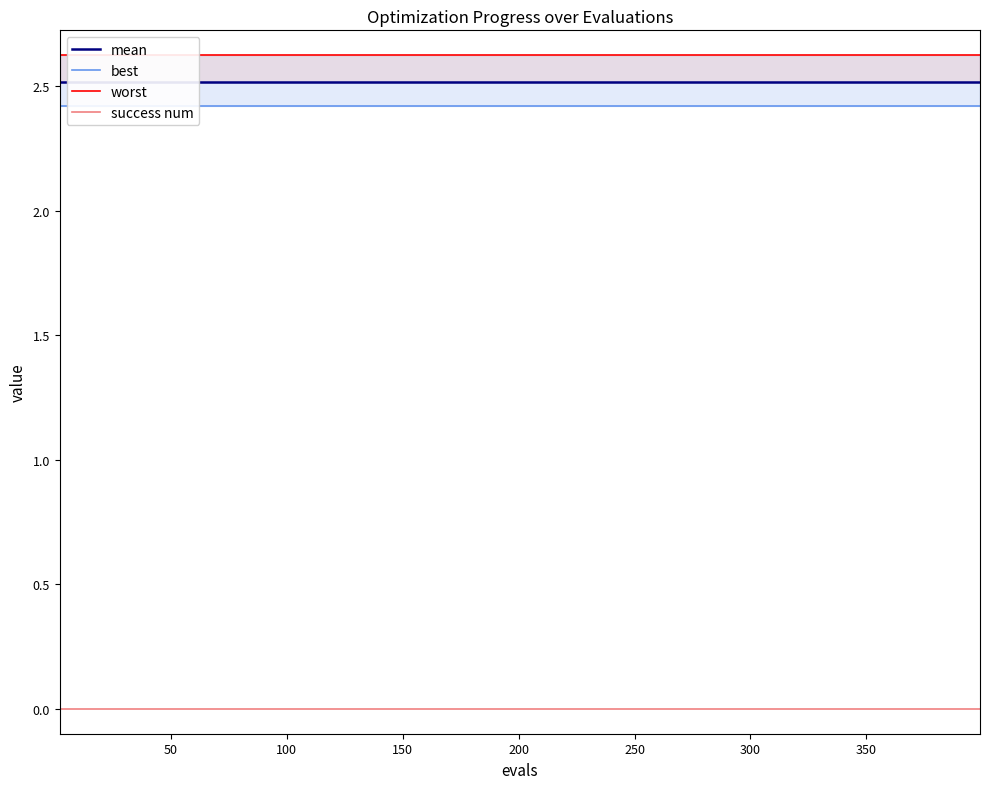

What is the maximum value shown in the chart?

2.6